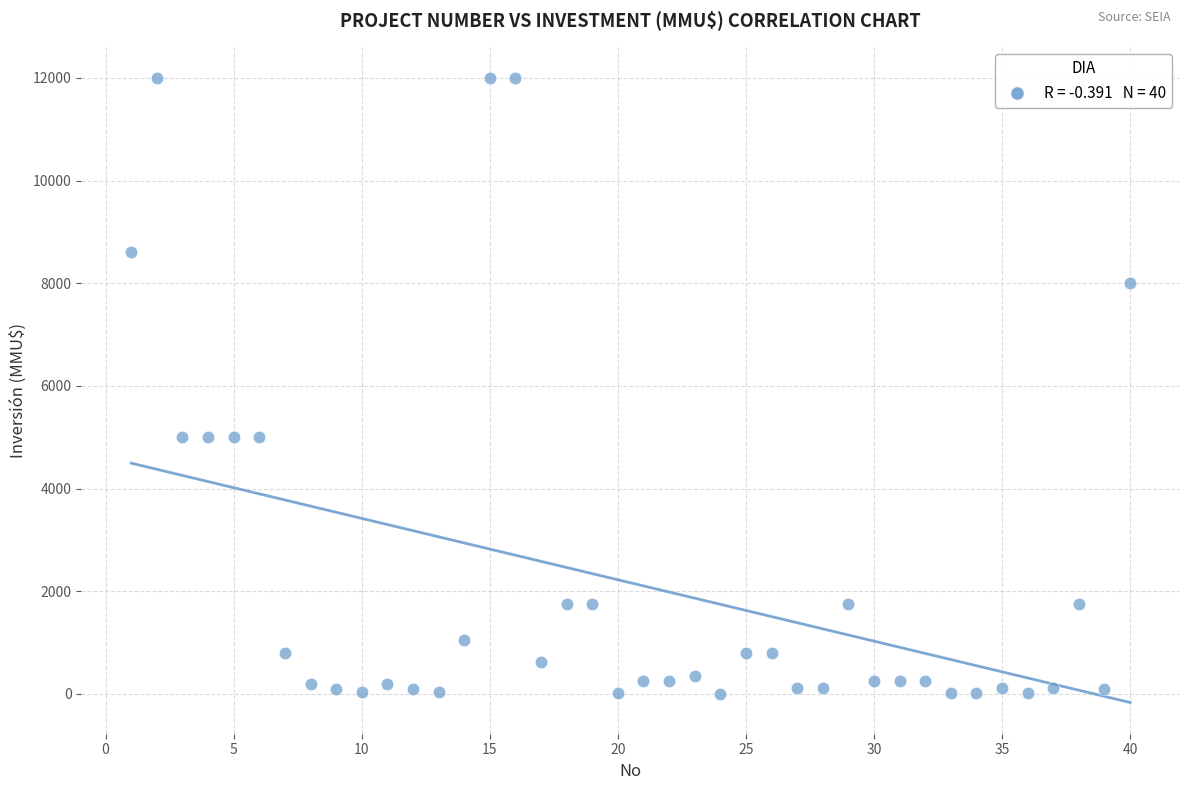

What is the range of Y values (max minus min)?

12000